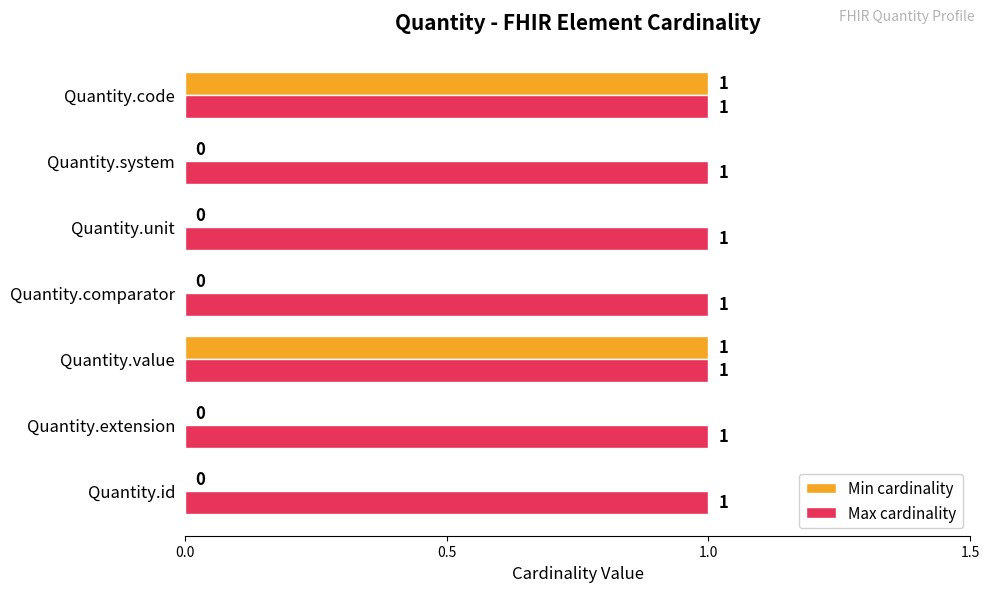

What is the greatest value displayed?

1